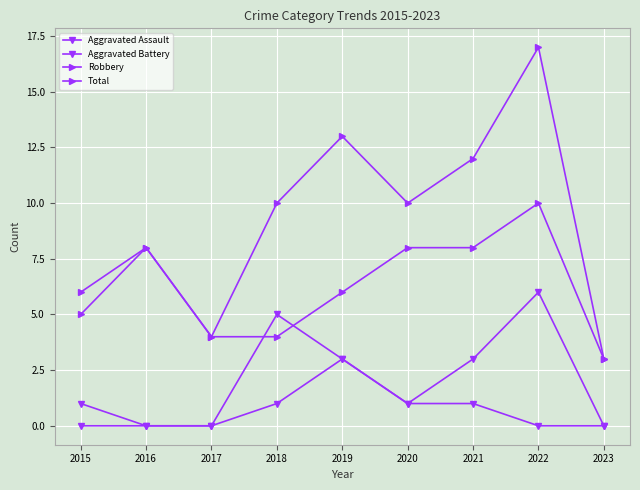

Between 2015 and 2021, which is larger?

2021